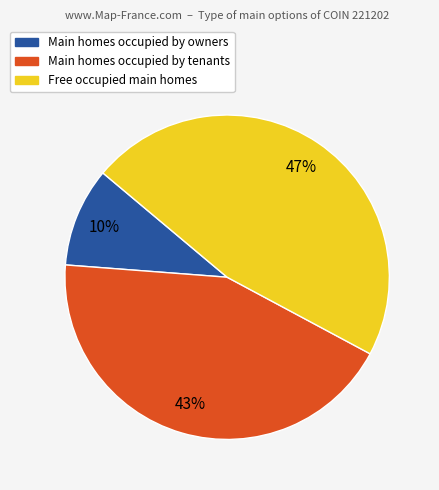

Is there any slice that represents more than half of the pie?

No